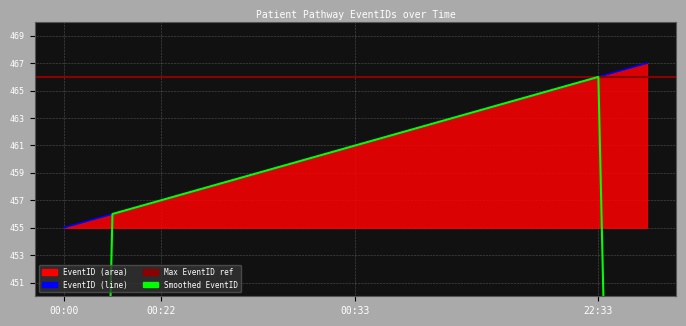

What is the label of the 3rd point from the right?

1998-10-08T00:33:00